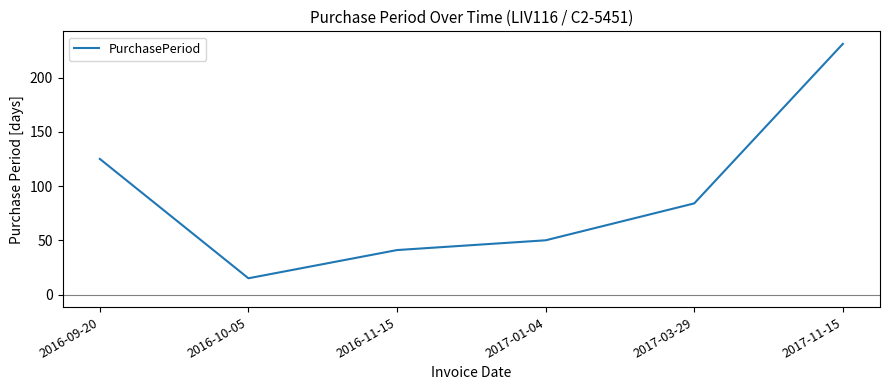

What is the difference between the maximum and minimum values?

216